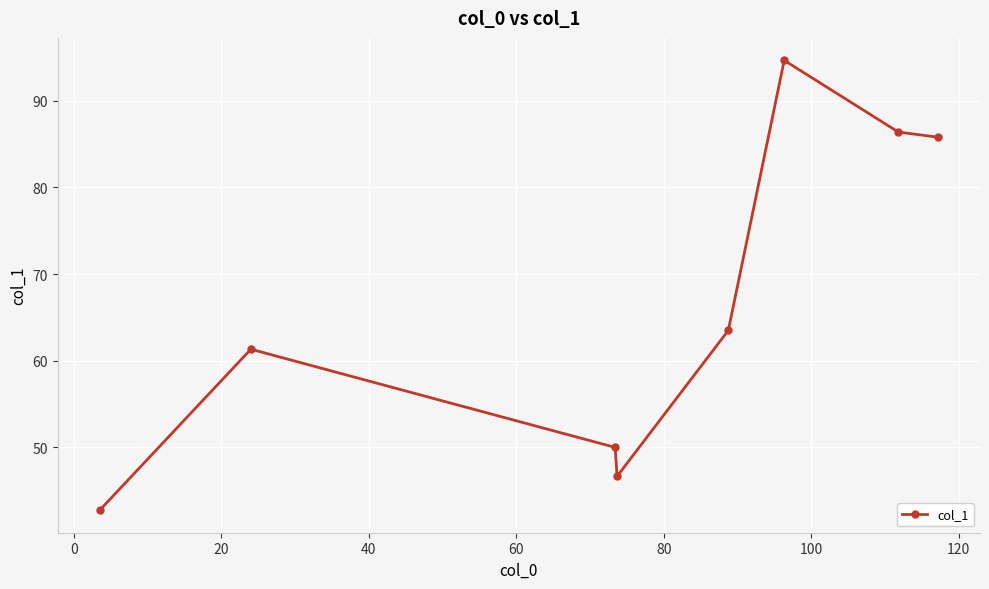

How many points are higher than both their immediate neighbors (excluding endpoints)?

2